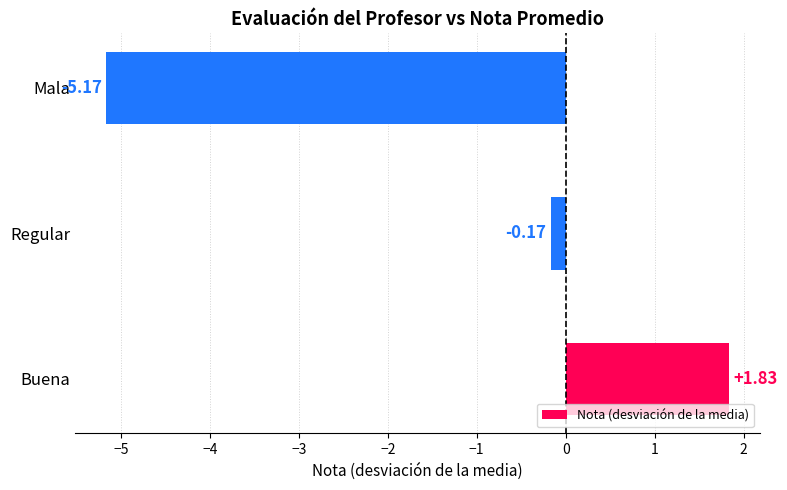

How many data points are above 0?

1